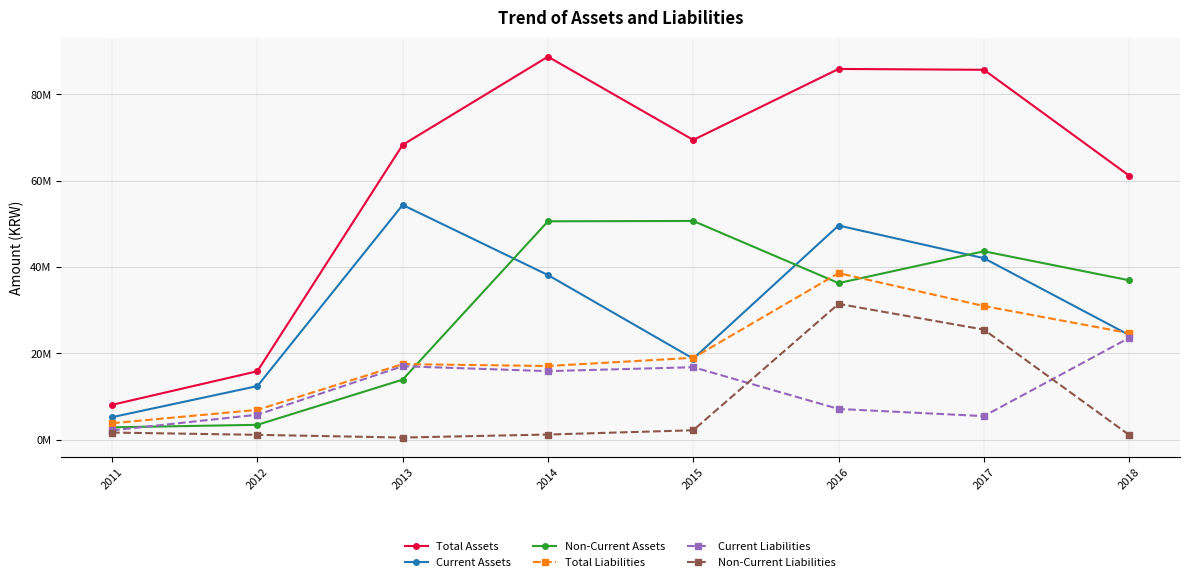

What are all the series names shown in the legend?

Total Assets, Current Assets, Non-Current Assets, Total Liabilities, Current Liabilities, Non-Current Liabilities